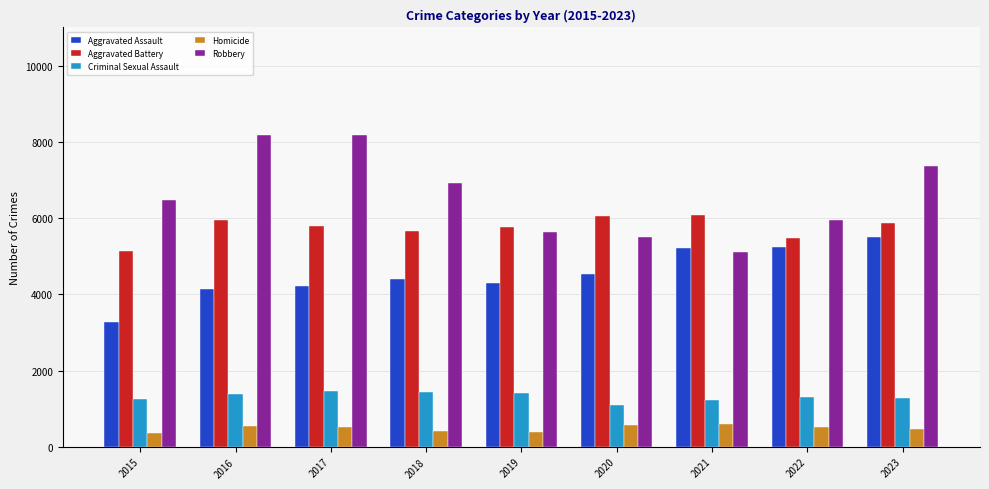

Is the value of Criminal Sexual Assault at 2021 greater than the value of Aggravated Assault at 2016?

No